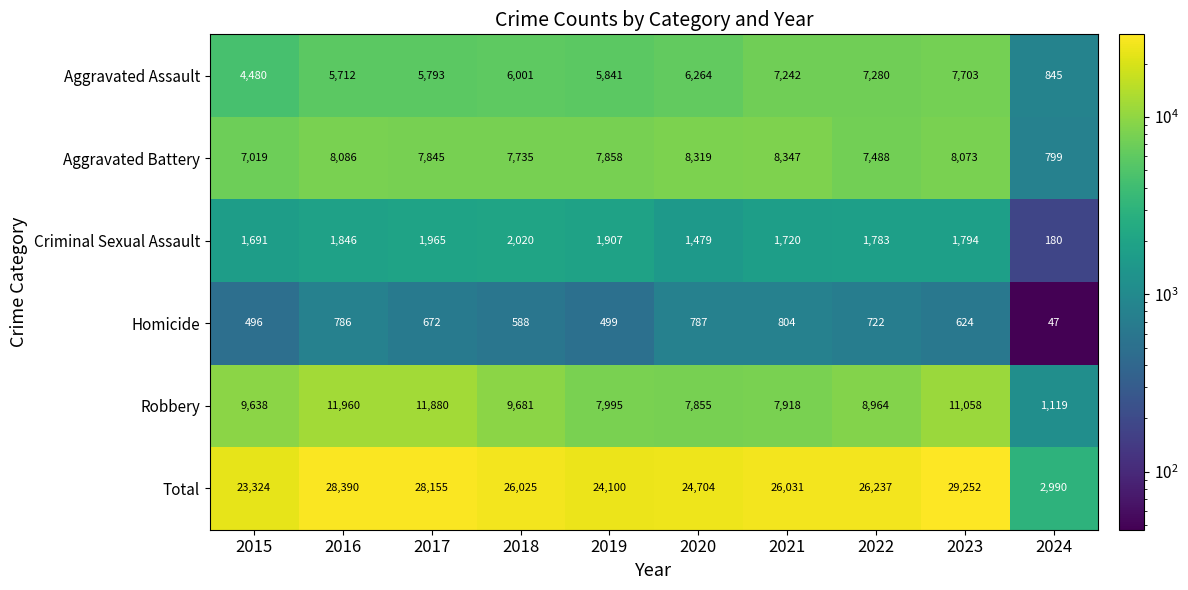

Between 2017 and 2021, which series saw the biggest shift?

Robbery